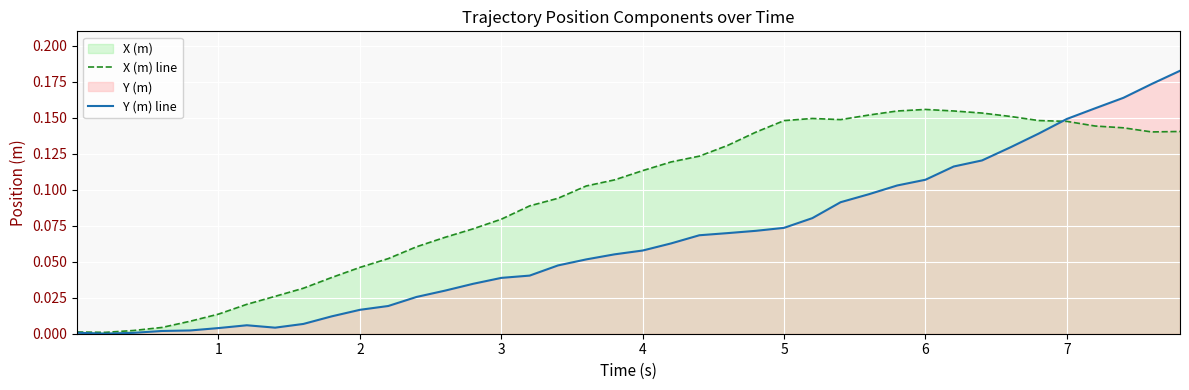

Rank the series by their average value, from highest to lowest.

X (m) line, Y (m) line